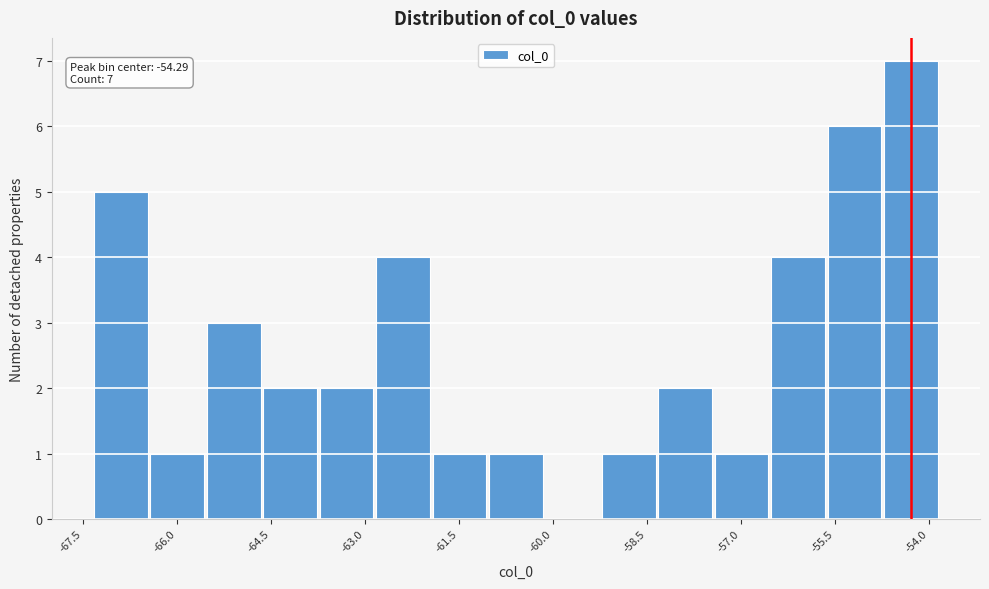

Which range on the x-axis has the tallest bar?

-54.8 to -53.8